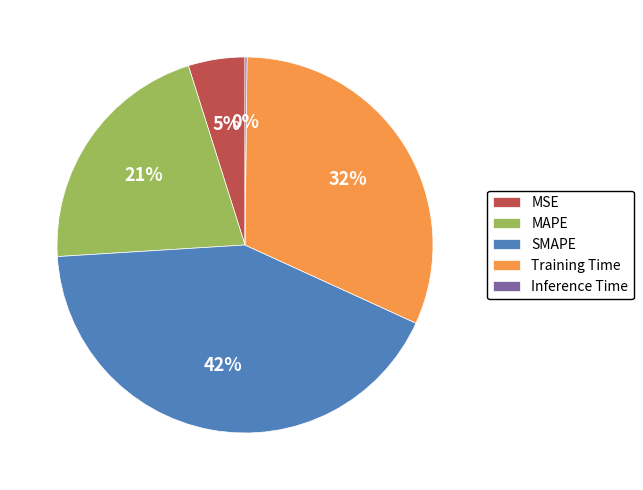

To the nearest percent, what percentage of the pie is MAPE?

21%